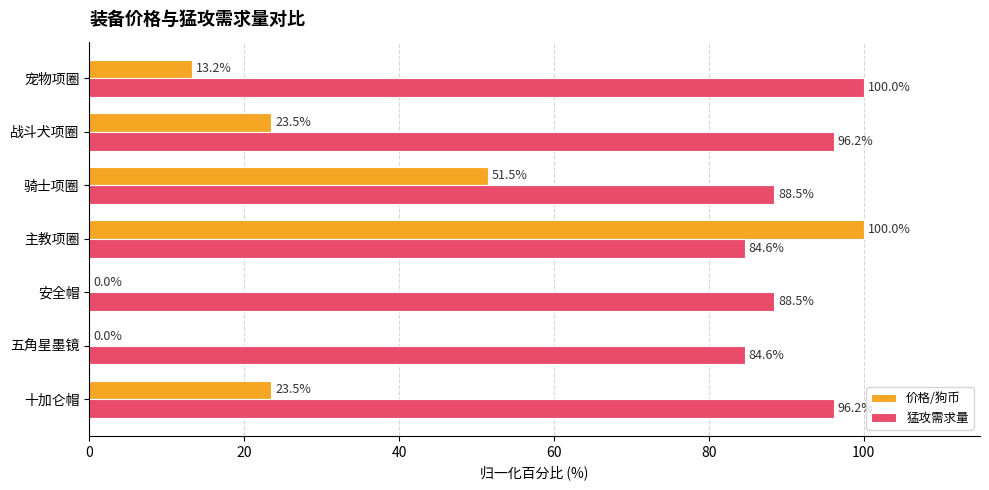

What are all the series names shown in the legend?

价格/狗币, 猛攻需求量